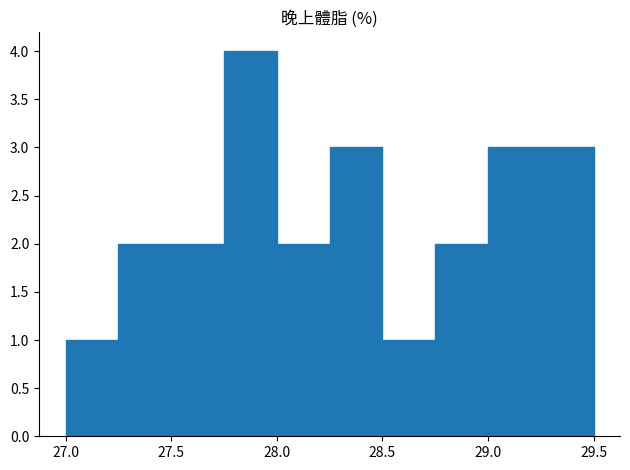

Over which range of the x-axis is the bar tallest?

27.75 to 28.00